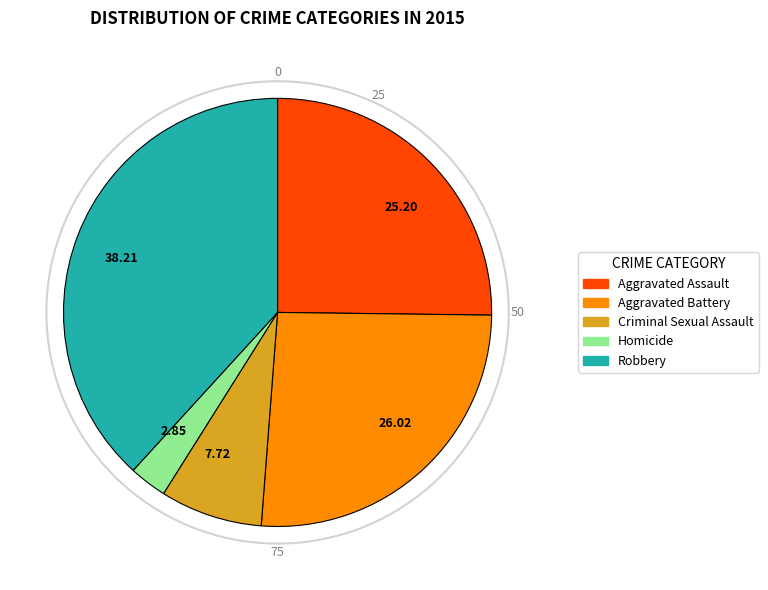

True or false: Robbery accounts for 38% of the total.

True